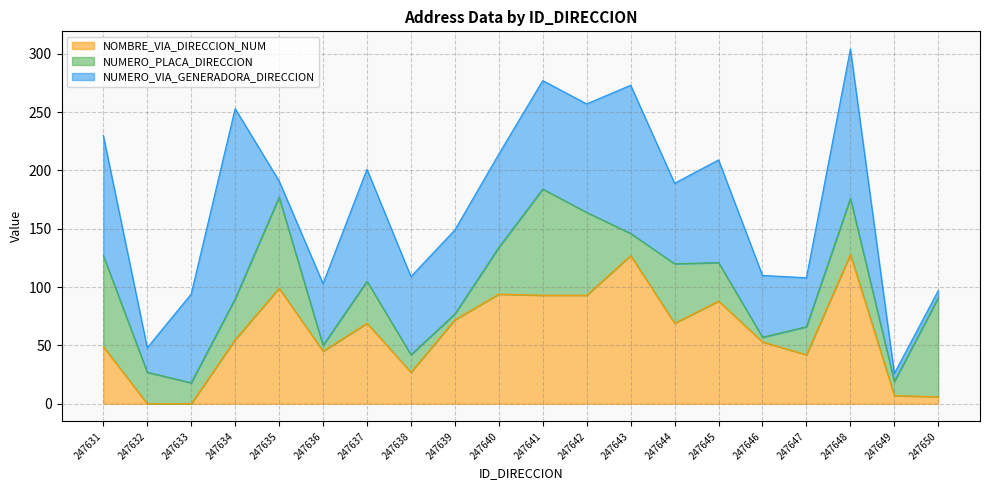

Between which two adjacent categories do NOMBRE_VIA_DIRECCION_NUM and NUMERO_VIA_GENERADORA_DIRECCION first intersect?

247634 and 247635